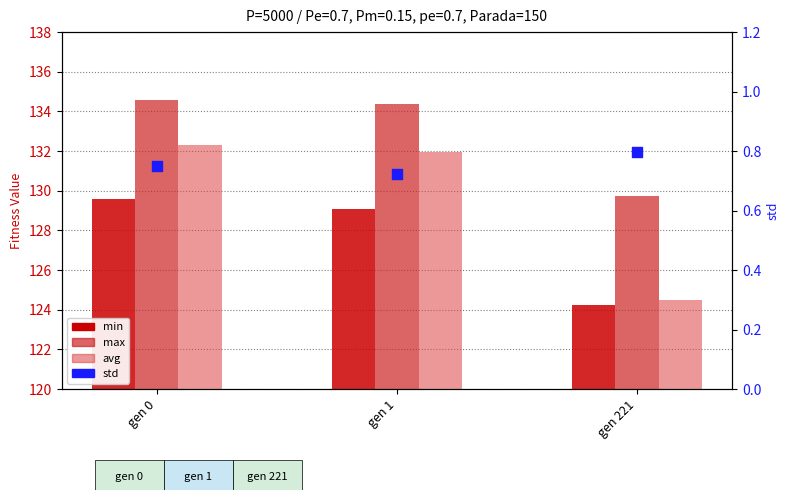

Which series reaches the maximum Y coordinate?

max